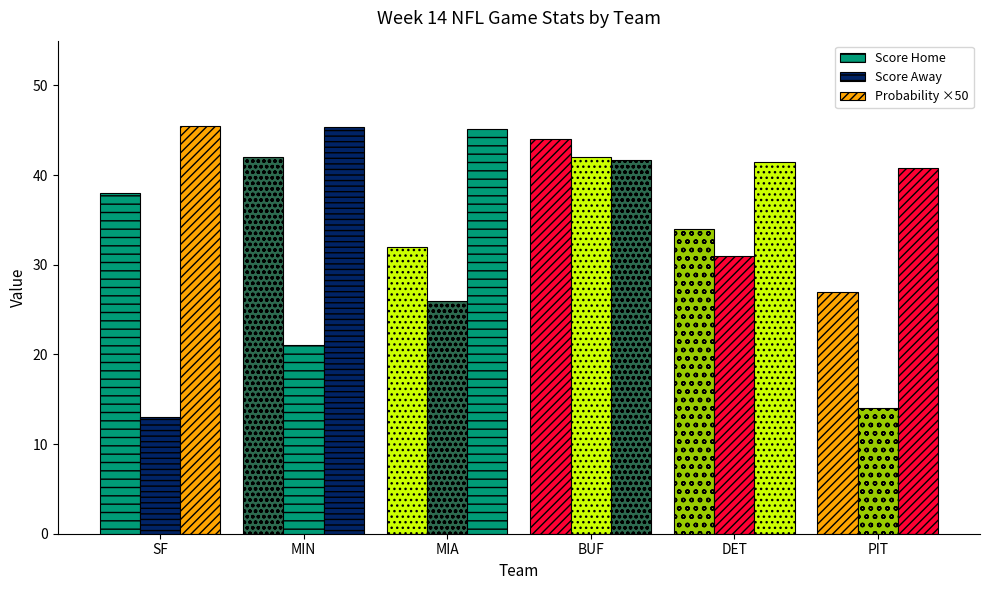

Reading left to right, extract all data points from this chart.

Score Home: SF=38.0	MIN=42.0	MIA=32.0	BUF=44.0	DET=34.0	PIT=27.0
Score Away: SF=13.0	MIN=21.0	MIA=26.0	BUF=42.0	DET=31.0	PIT=14.0
Probability ×50: SF=45.4	MIN=45.4	MIA=45.2	BUF=41.7	DET=41.4	PIT=40.8